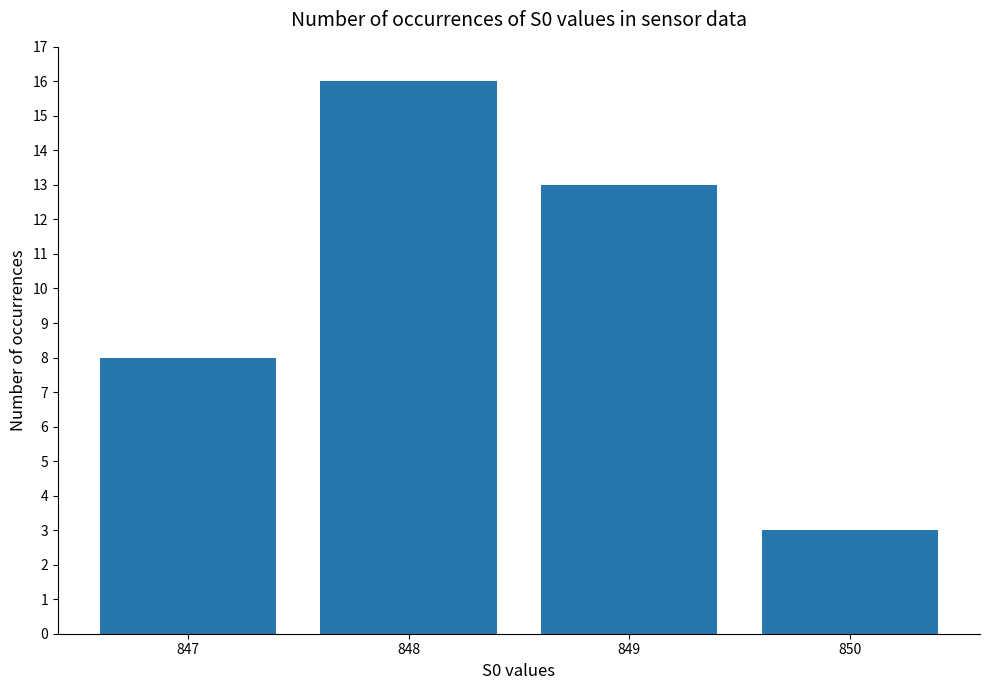

At which label does the data first exceed 13?

848